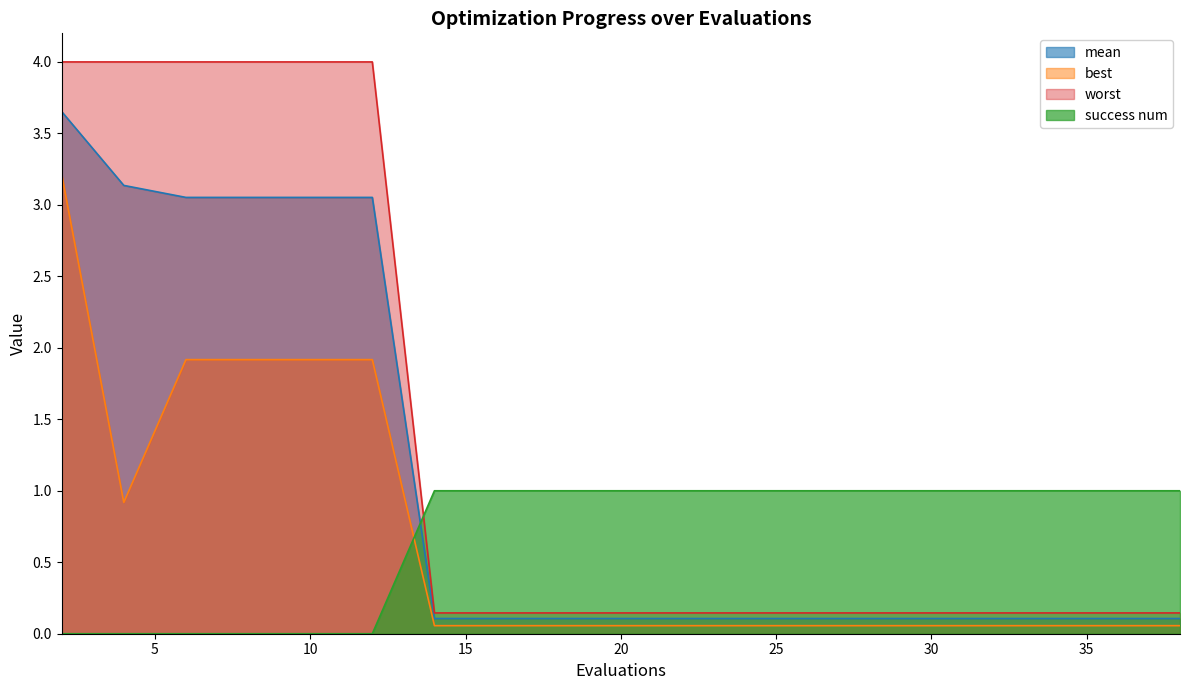

What is the total value across all series at 12?

9.0